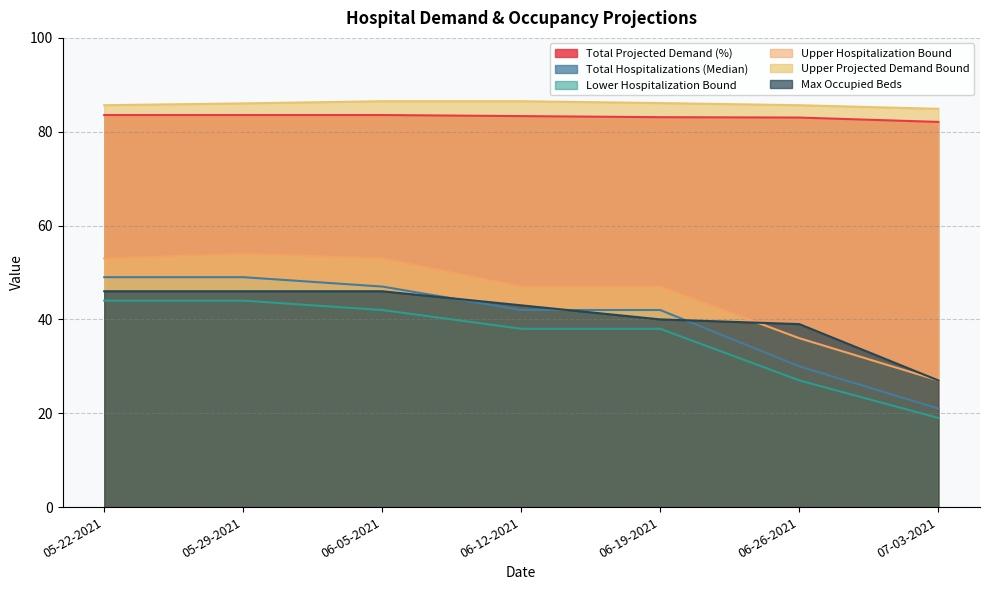

Which series has the largest total across all categories?

Upper Projected Demand Bound